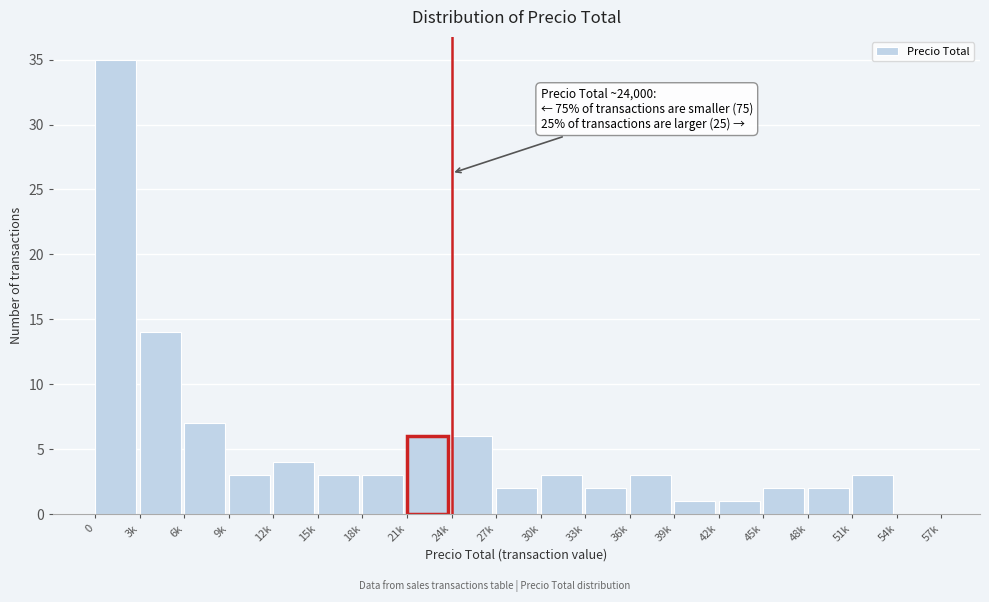

Reading left to right, transcribe all the data shown in this chart.

0=35	3k=14	6k=7	9k=3	12k=4	15k=3	18k=3	21k=6	24k=6	27k=2	30k=3	33k=2	36k=3	39k=1	42k=1	45k=2	48k=2	51k=3	54k=0